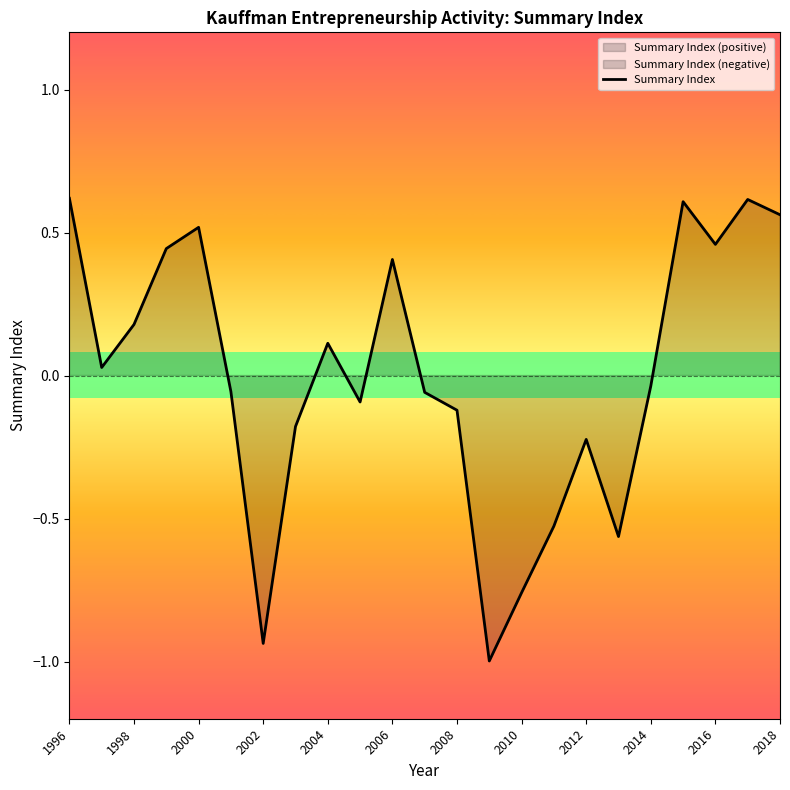

How many data points are less than 0?

12